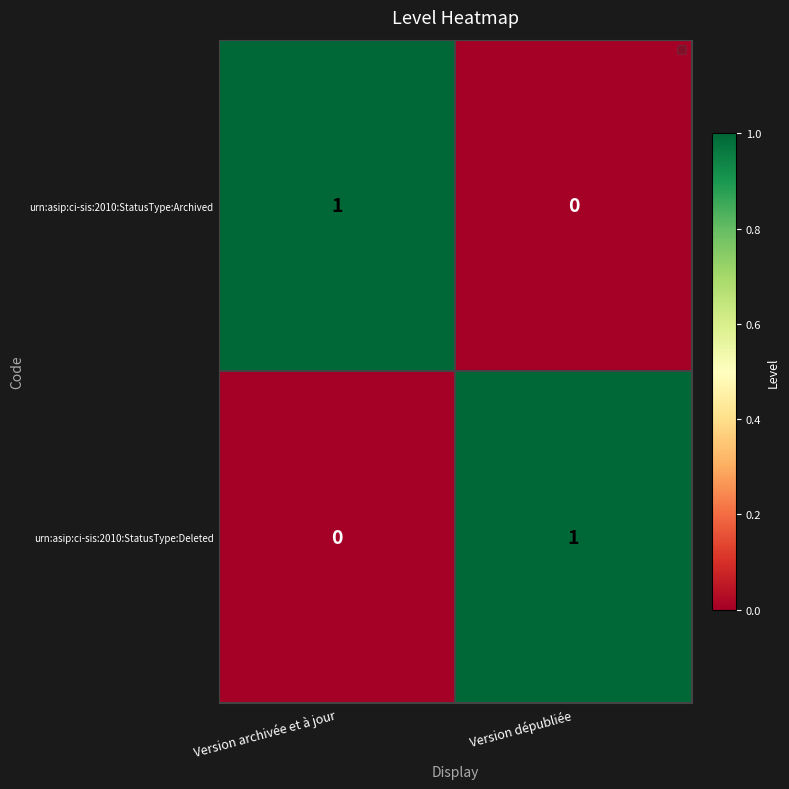

Is it true that urn:asip:ci-sis:2010:StatusType:Deleted equals 0 at Version archivée et à jour?

True